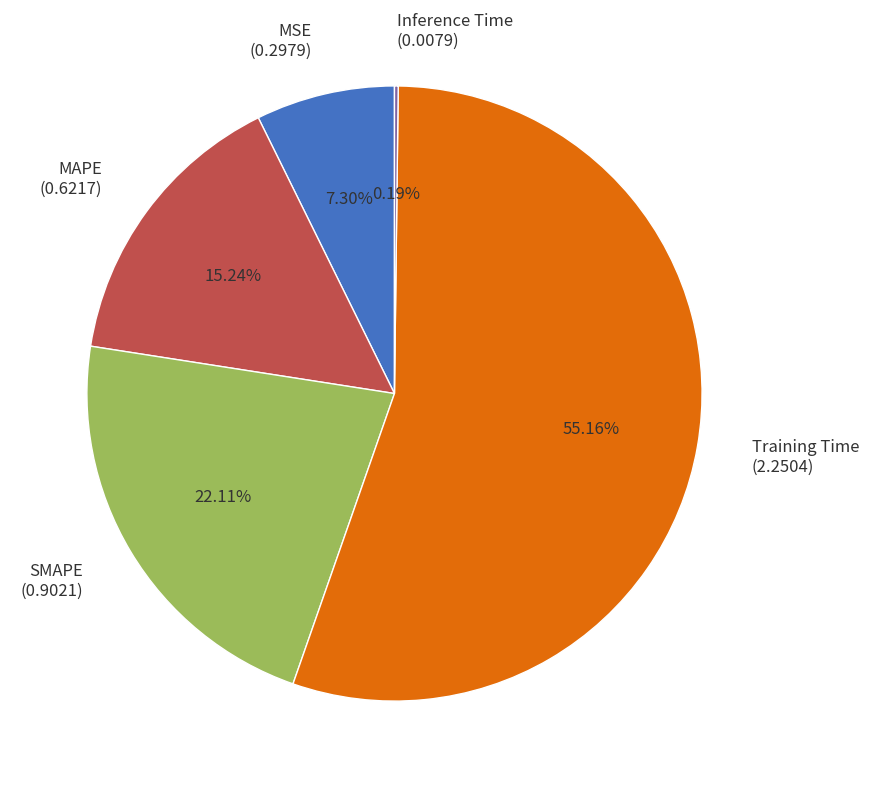

The Training Time slice represents 55% of the pie. True or false?

True